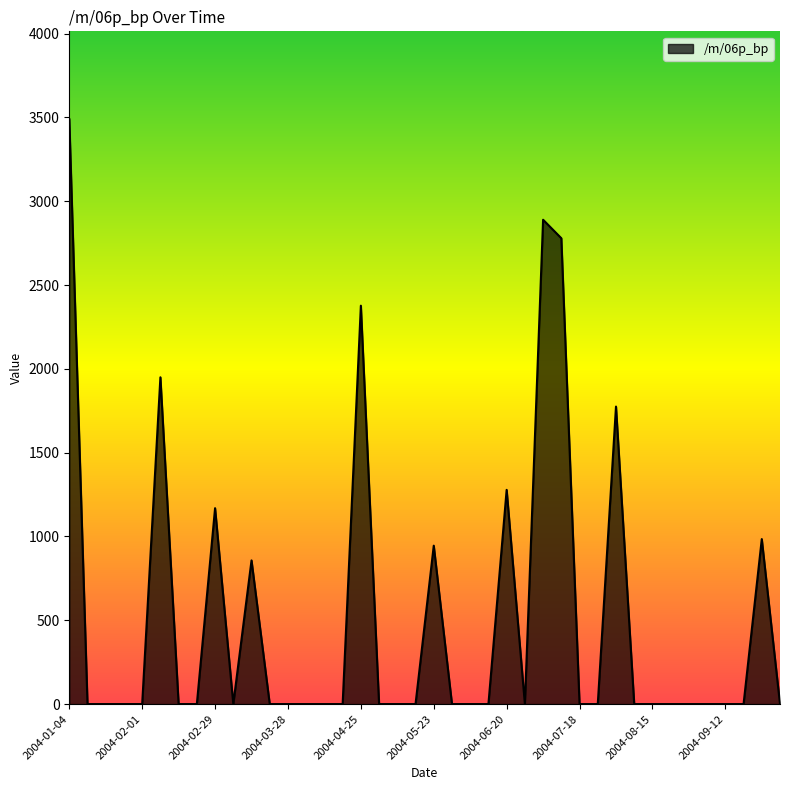

What is the difference between the maximum and minimum values?

3489.9